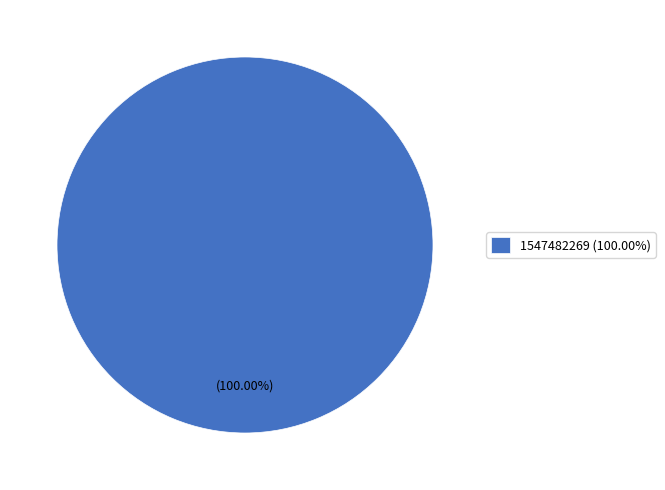

Count the number of slices in the pie.

1